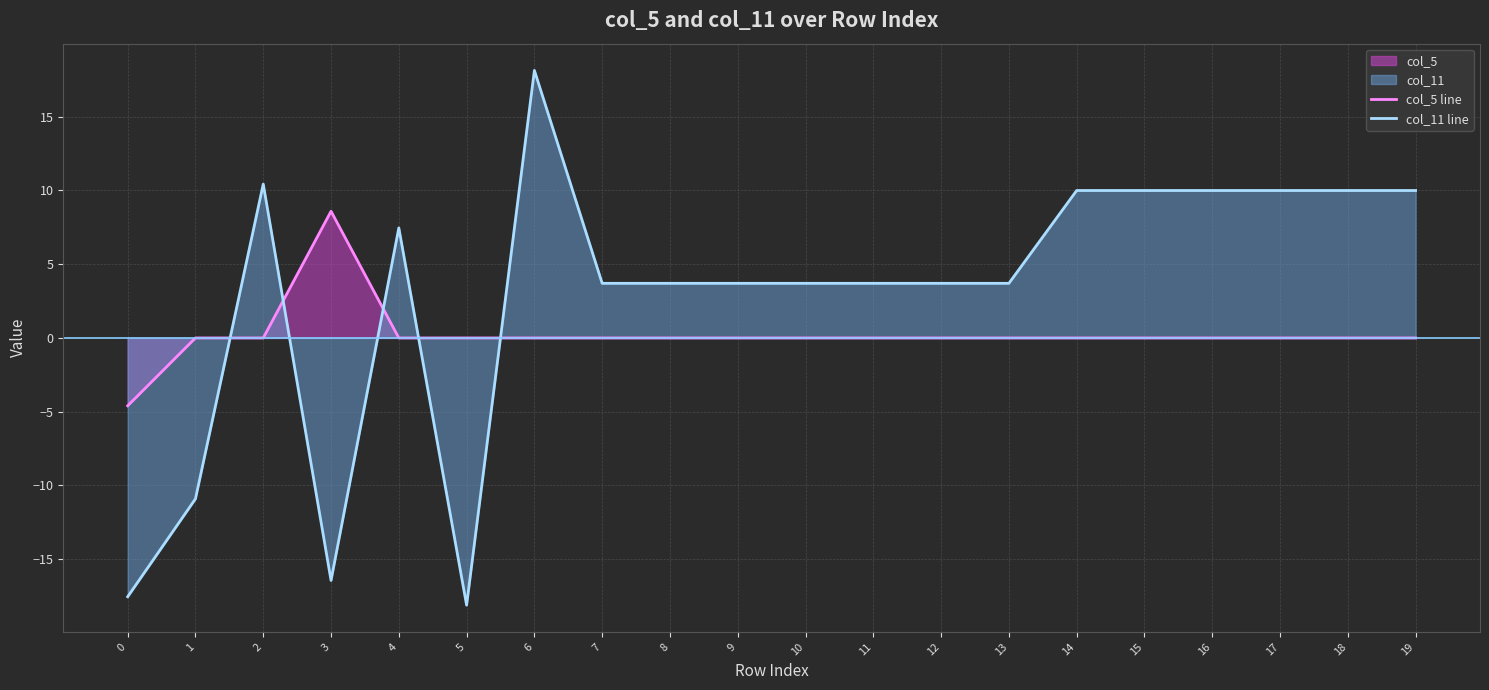

What is the lowest value of the col_11 line series?

-18.1